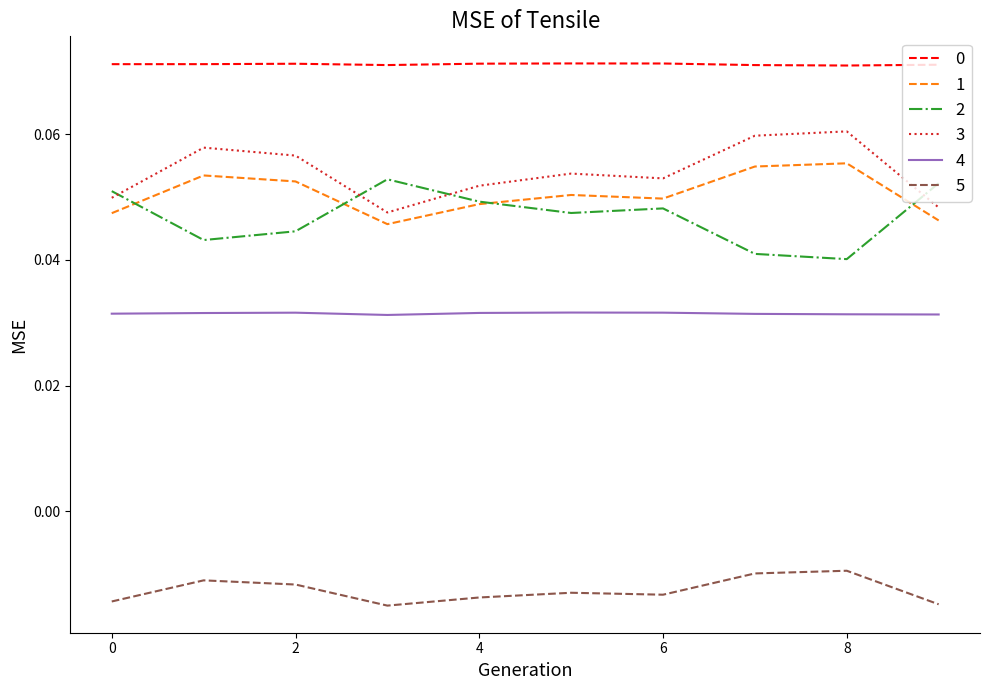

True or false: 3 and 5 intersect in this chart.

False